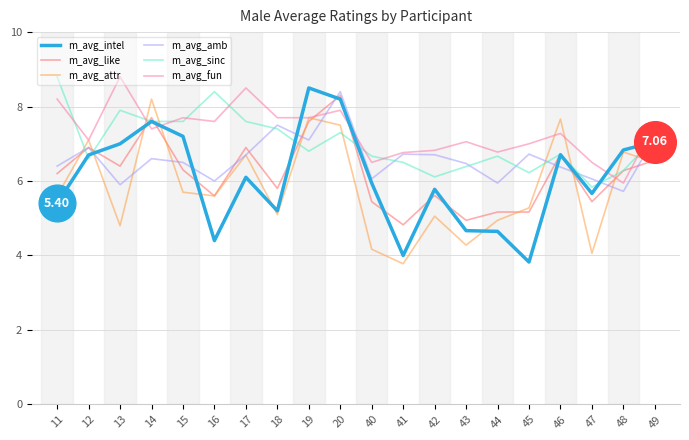

Between 18 and 45, which series saw the biggest shift?

m_avg_intel